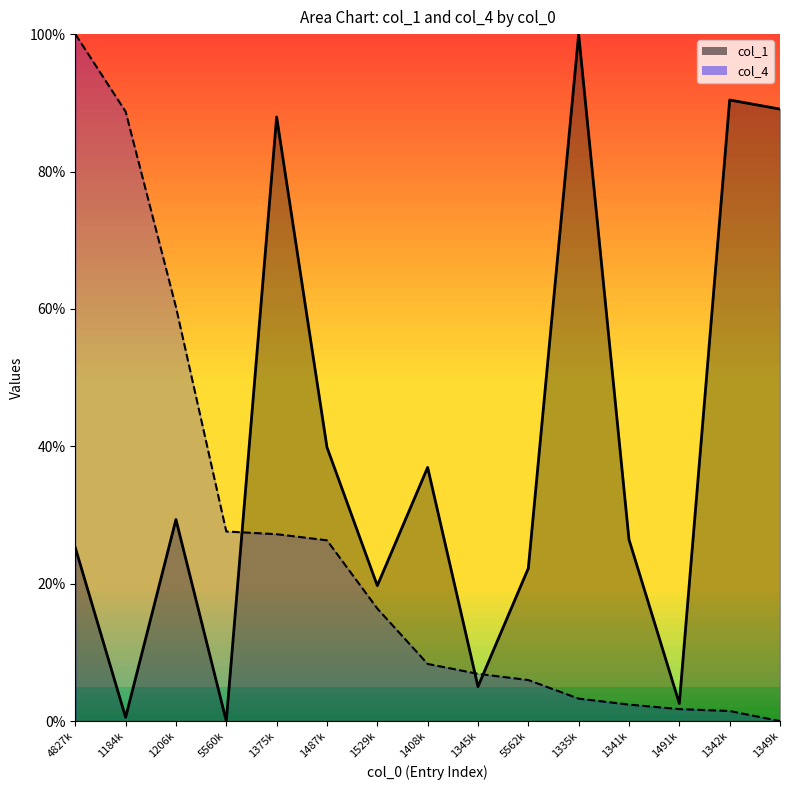

What is the average value of the col_1 series?

38.4